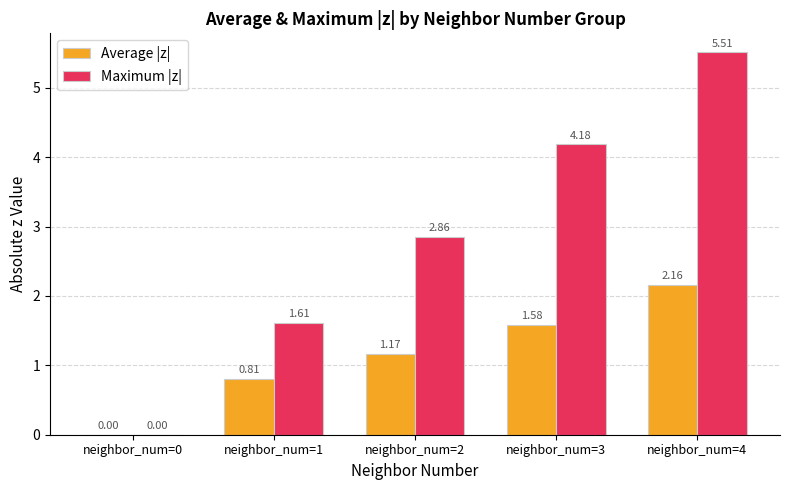

At which label is Average |z| closest to 1?

neighbor_num=2